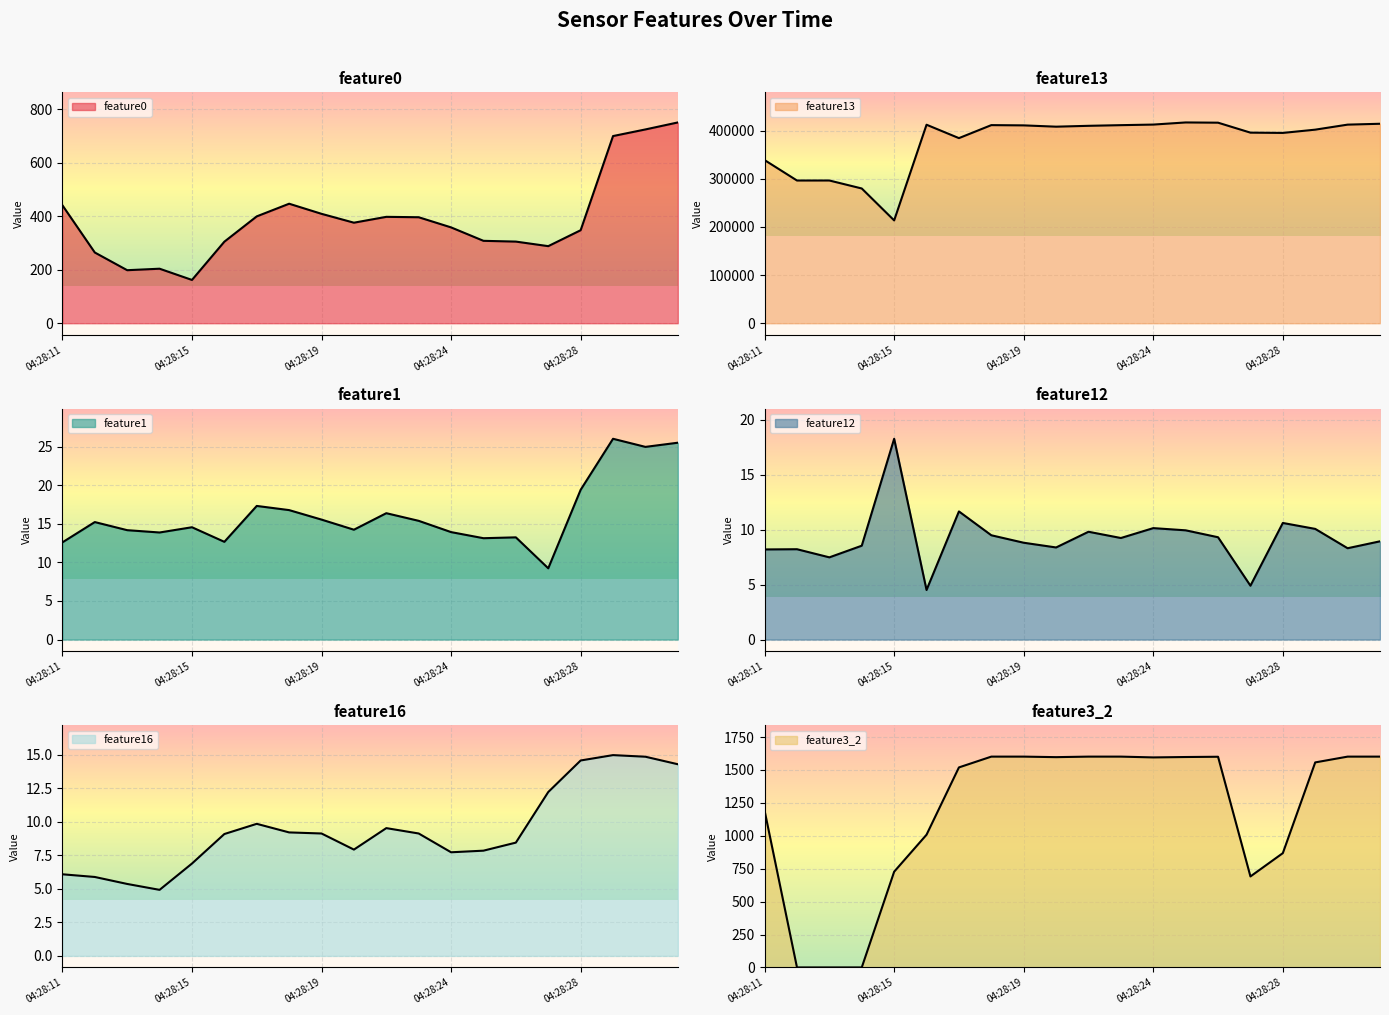

What are all the series names shown in the legend?

feature0, feature13, feature1, feature12, feature16, feature3_2